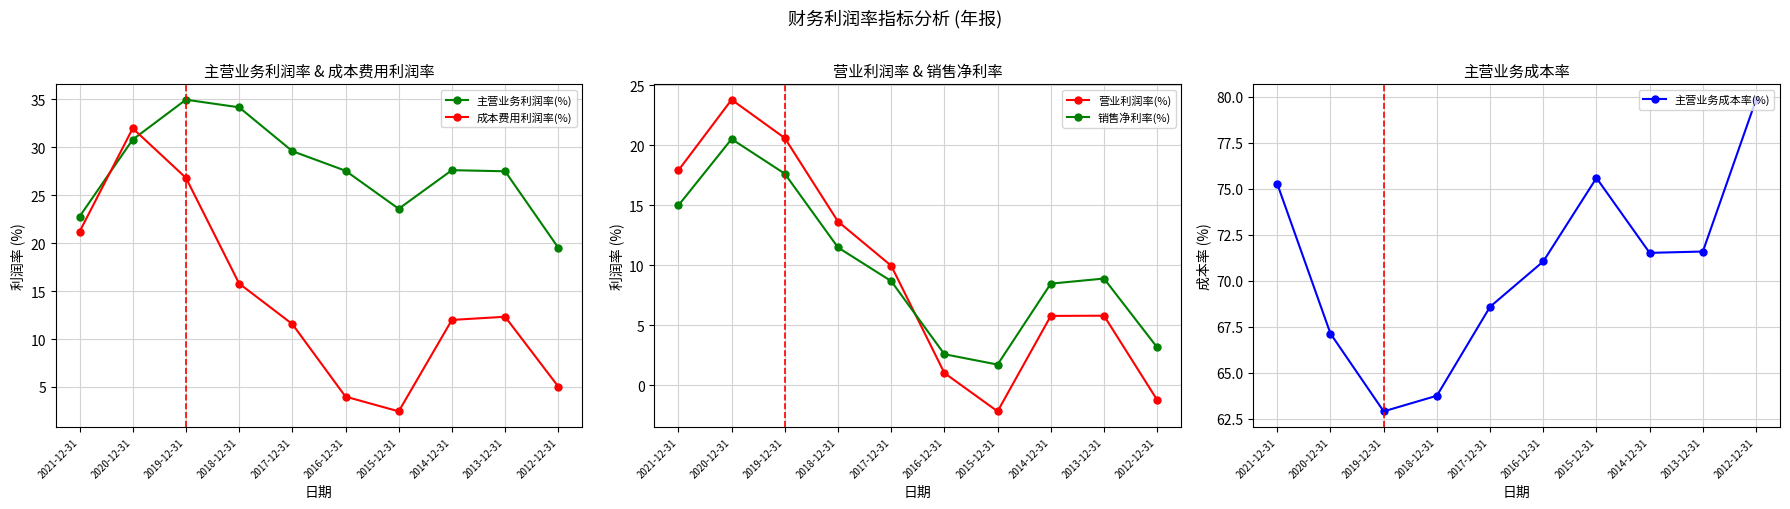

How many lines are shown in the chart?

5